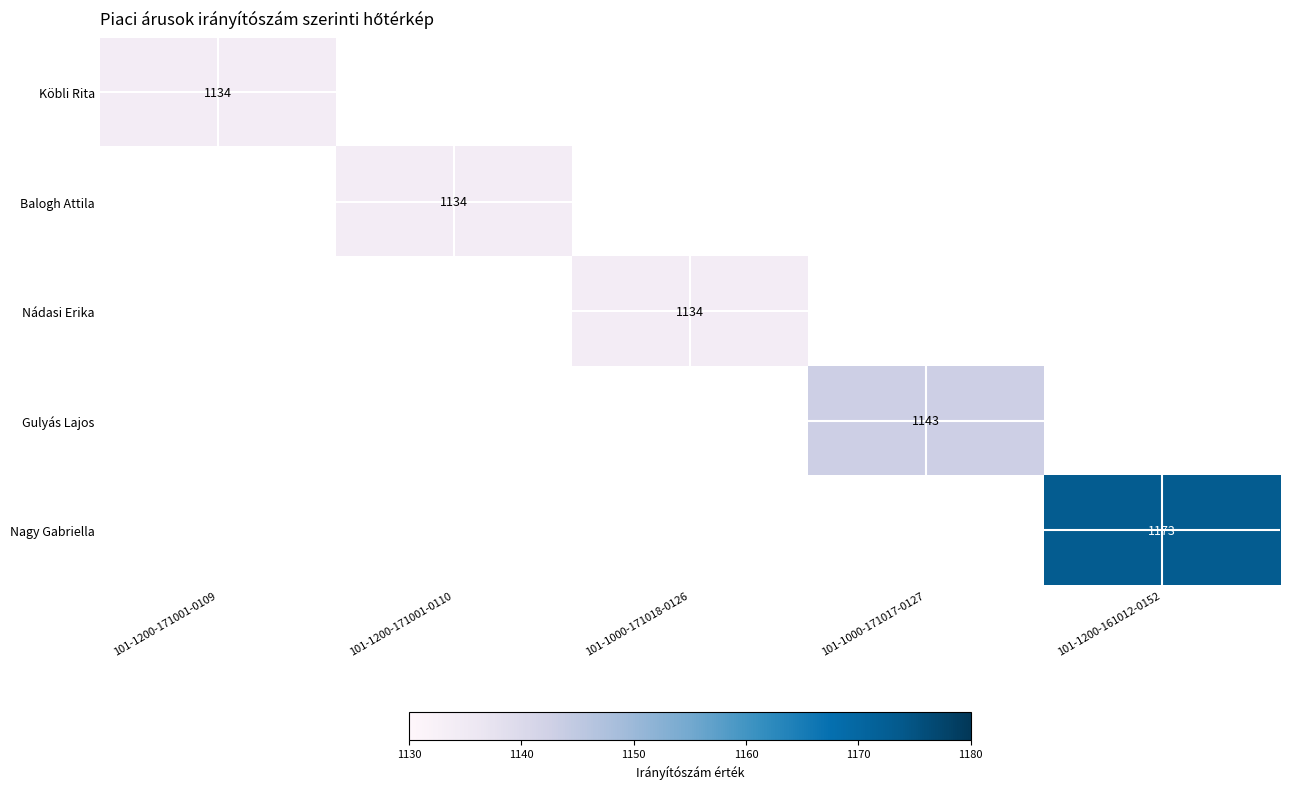

The value of Balogh Attila at 101-1200-171001-0110 is 1134. True or false?

True